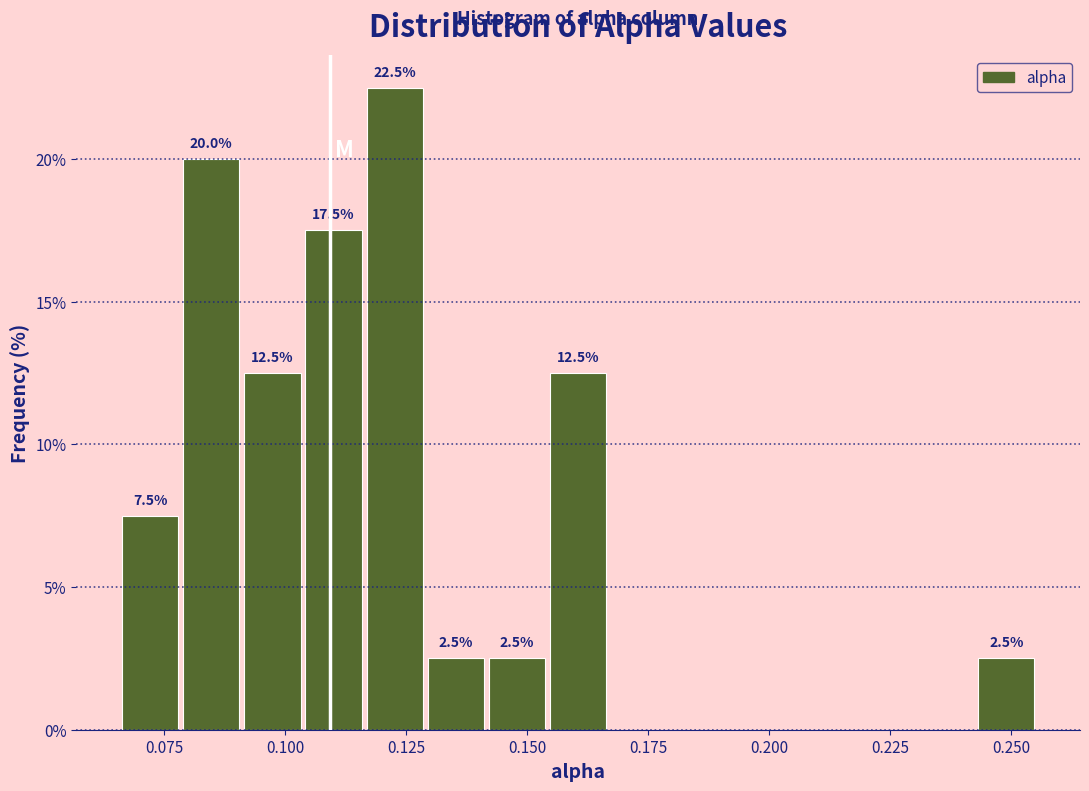

Around what value on the x-axis is the tallest bar? Give the approximate position of its centre, as read against the axis.

0.125